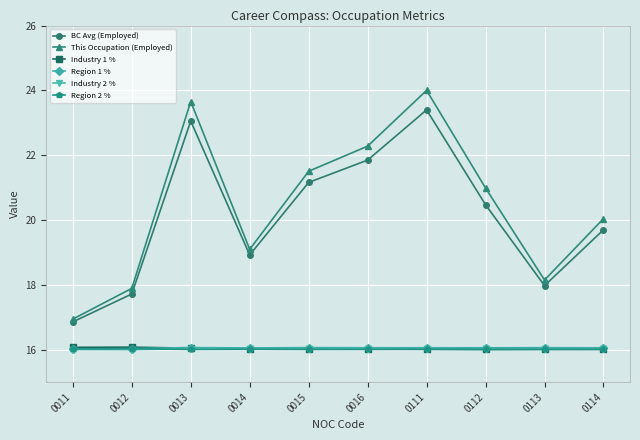

At which category is the sum across all series the highest?

0111